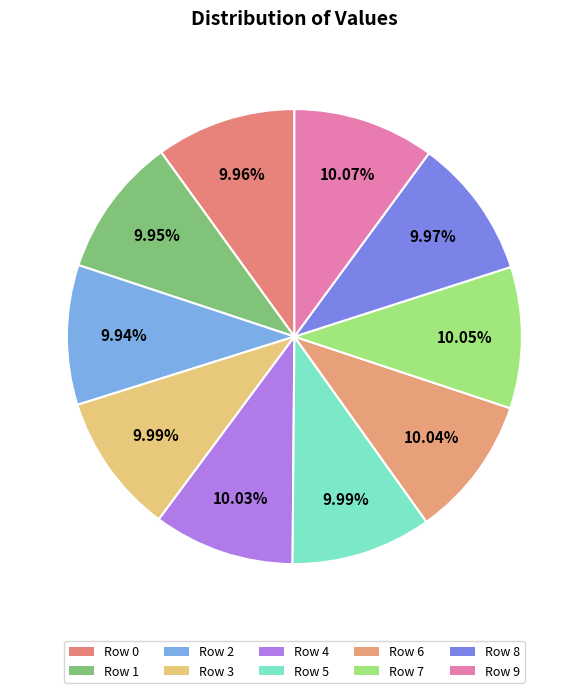

Which slice is the smallest?

Row 2